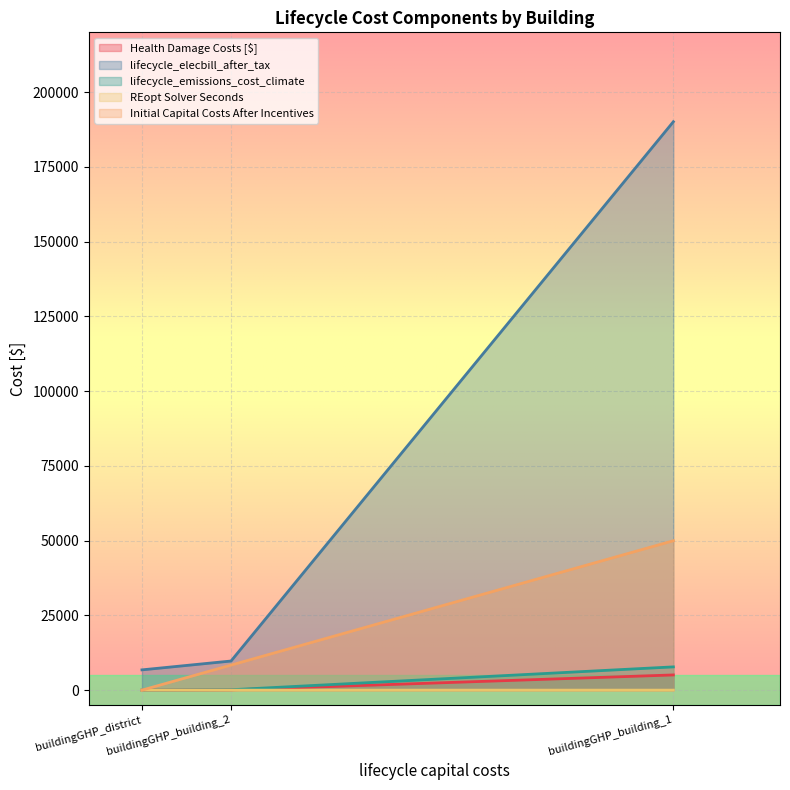

Between buildingGHP_district and buildingGHP_building_2, which series saw the biggest shift?

Initial Capital Costs After Incentives